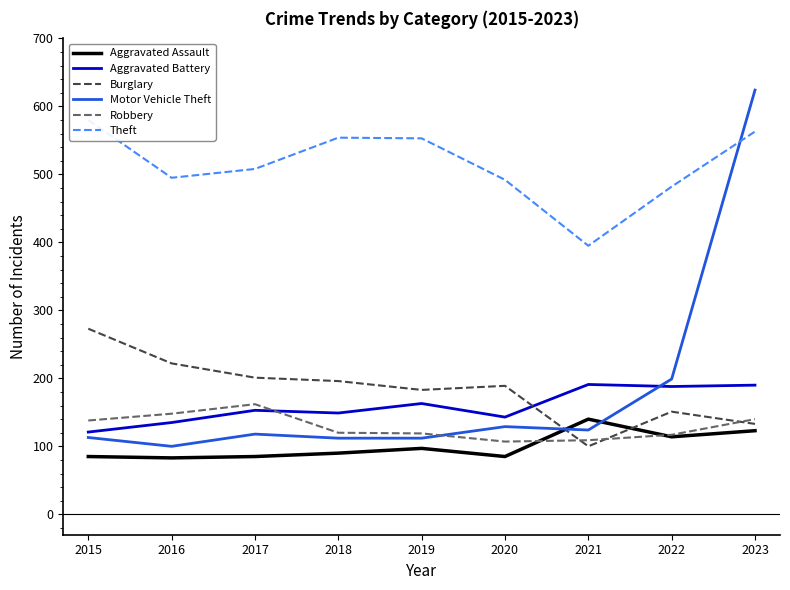

At which category is the sum across all series the highest?

2023